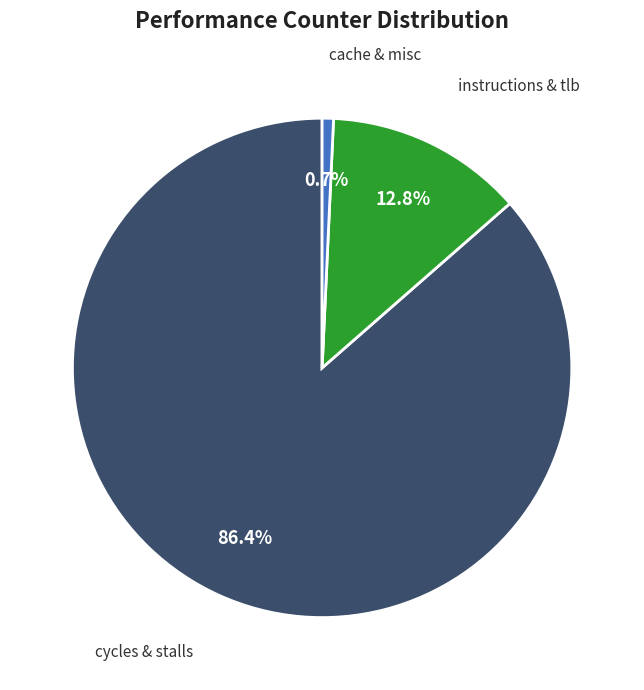

Is there any slice that represents more than half of the pie?

Yes